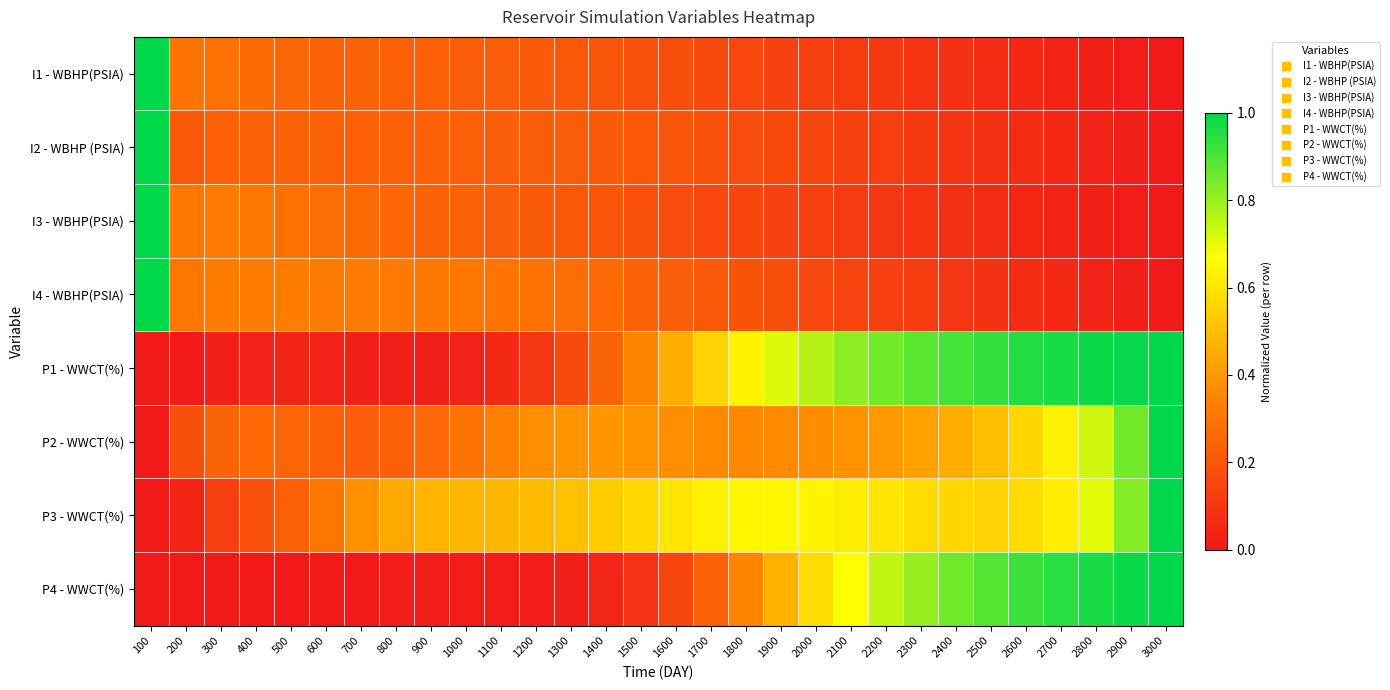

At which category is the sum across all series the highest?

100